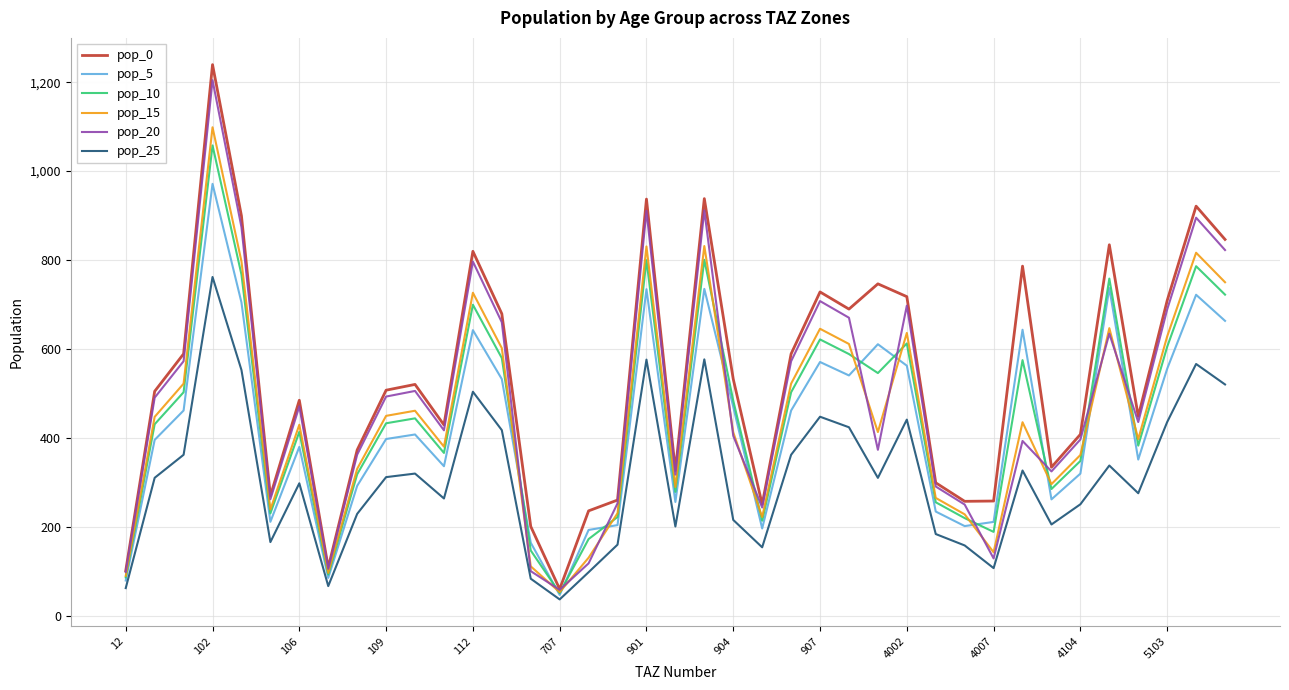

What is the highest value of the pop_25 series?

762.0